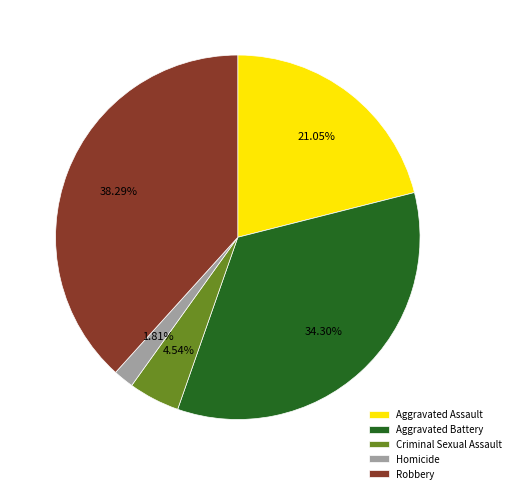

How many segments does this pie chart have?

5